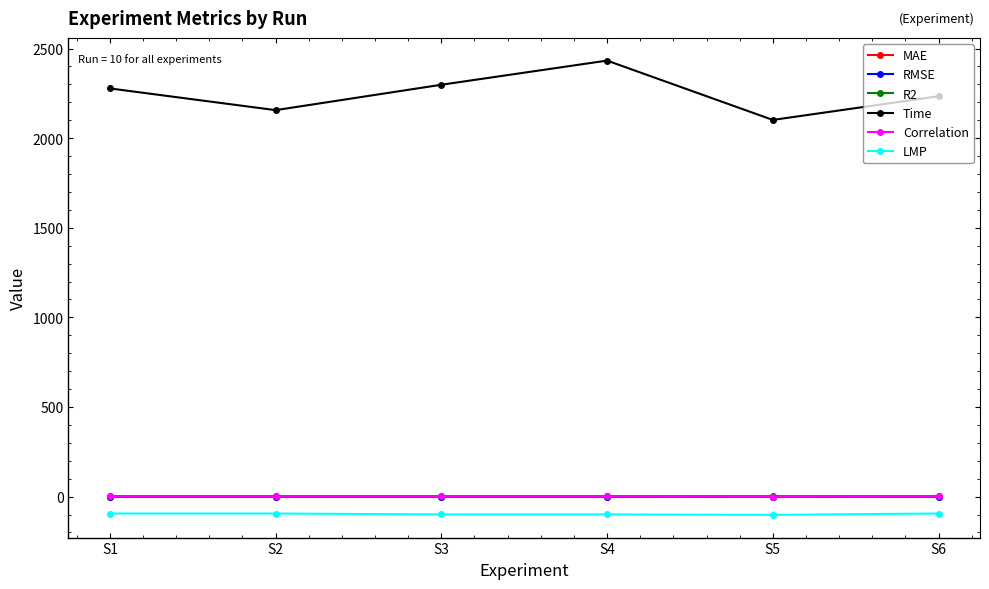

True or false: Time and MAE cross at least once.

False